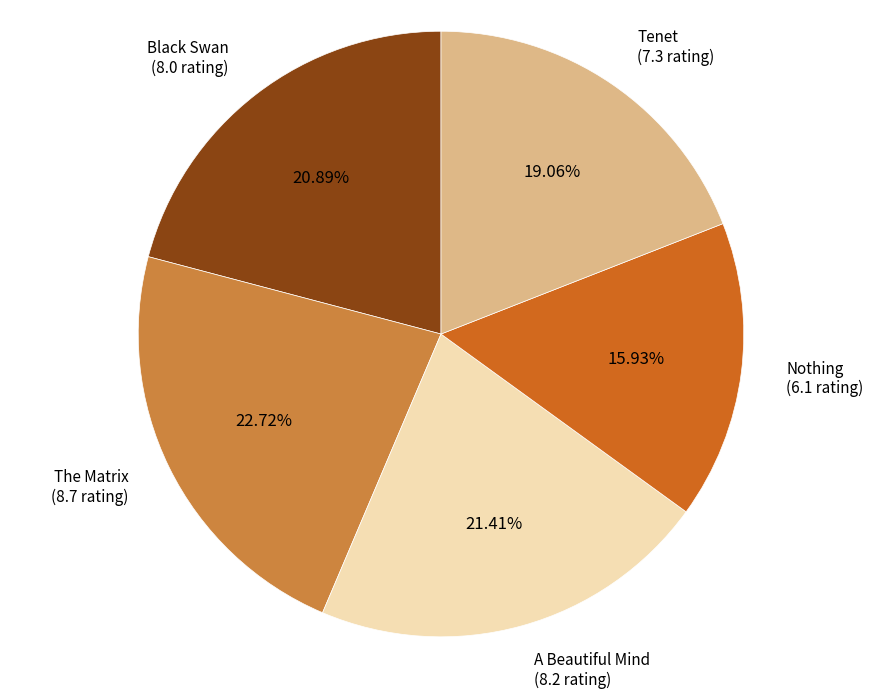

Is there any slice that represents more than half of the pie?

No